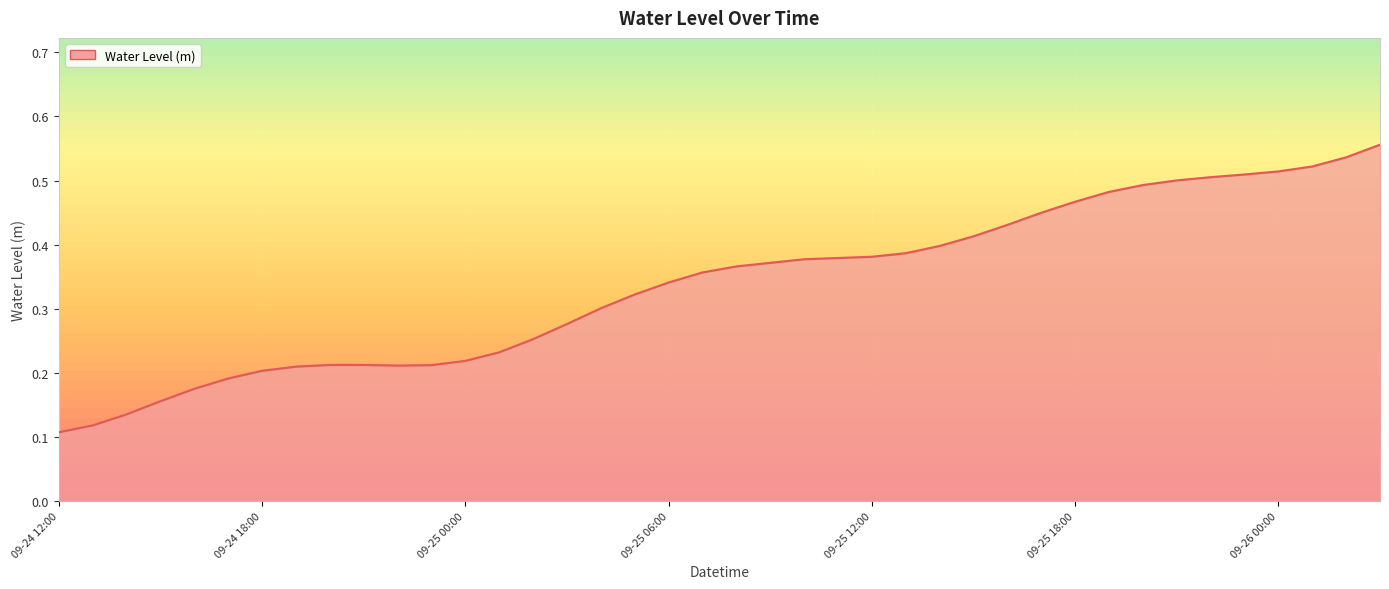

How many lines are shown in the chart?

1